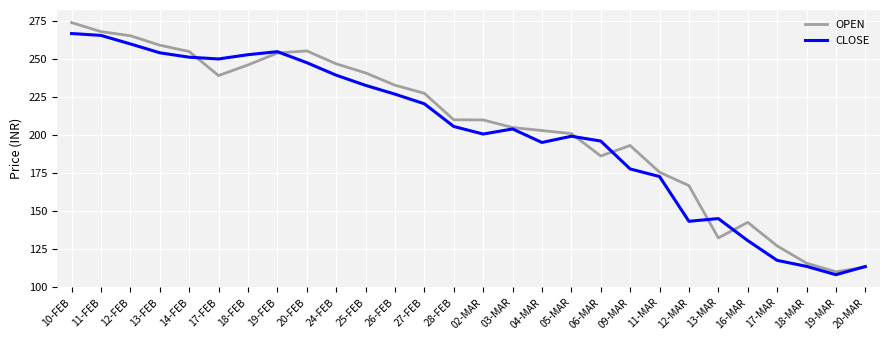

Is the value of OPEN at 12-FEB greater than the value of CLOSE at 02-MAR?

Yes